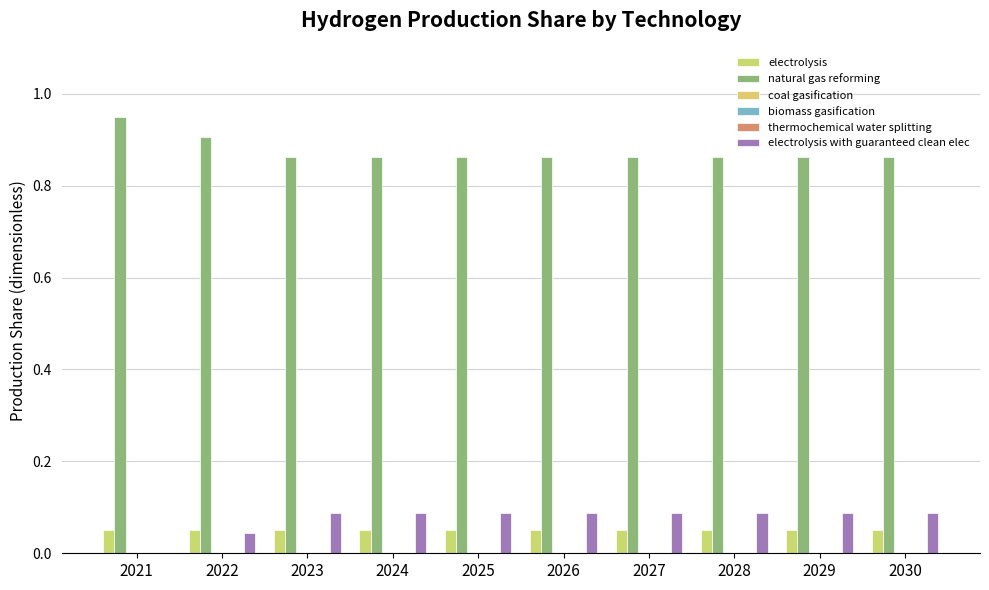

Between 2024 and 2025, which series saw the biggest shift?

electrolysis